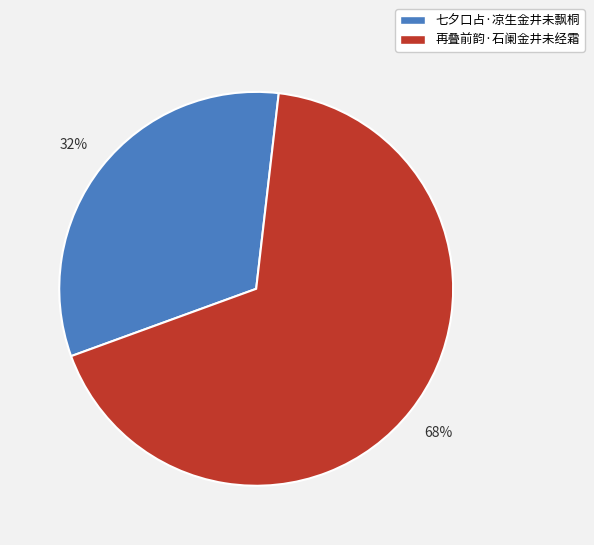

Rank the categories by value from highest to lowest.

再叠前韵·石阑金井未经霜, 七夕口占·凉生金井未飘桐